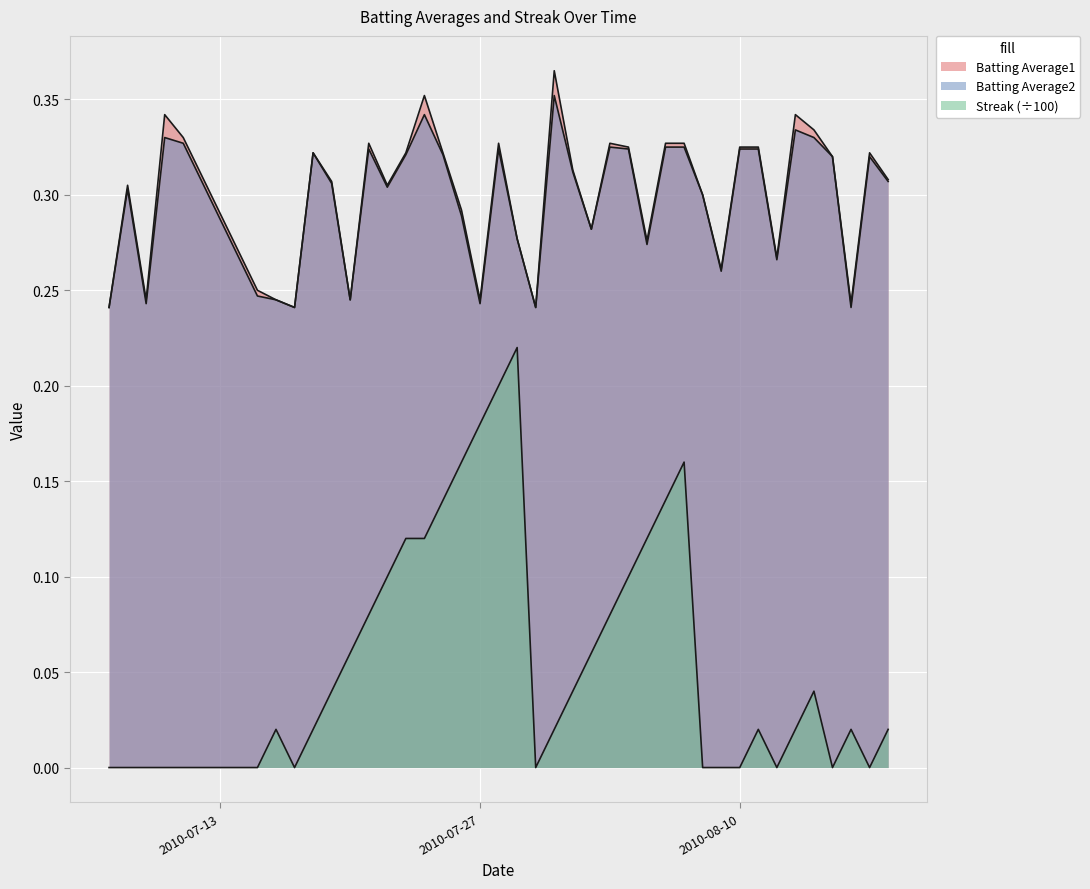

What is the average value of the Batting Average2 series?

0.3